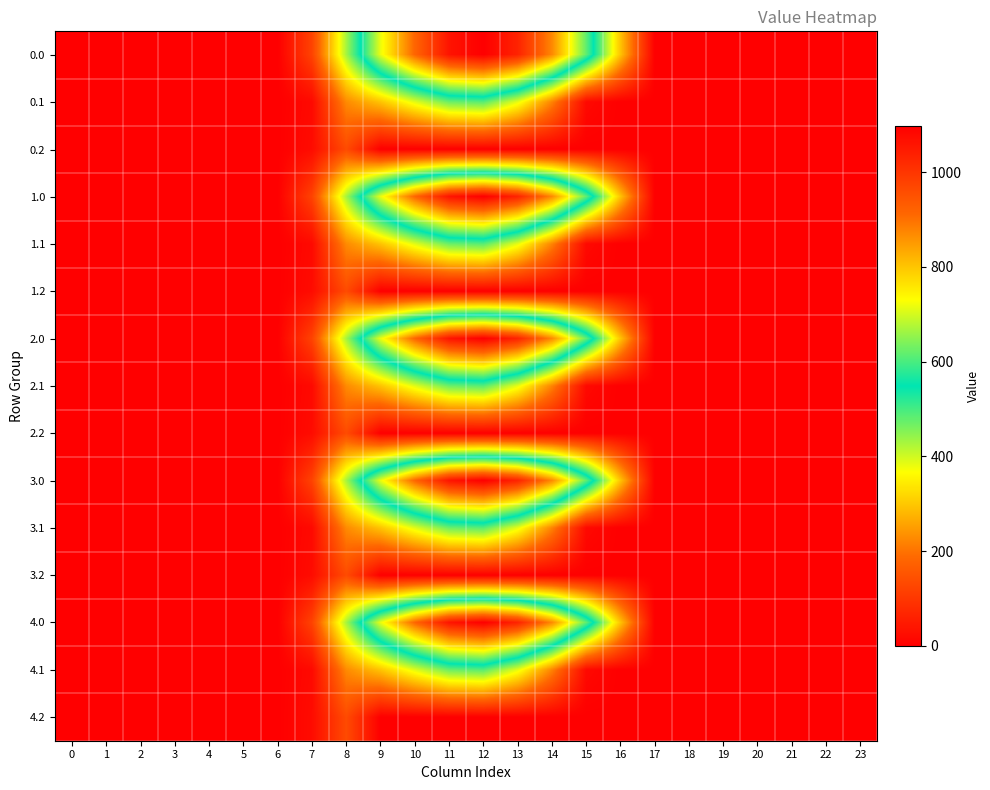

What is the difference between the highest and lowest values at 9?

716.9